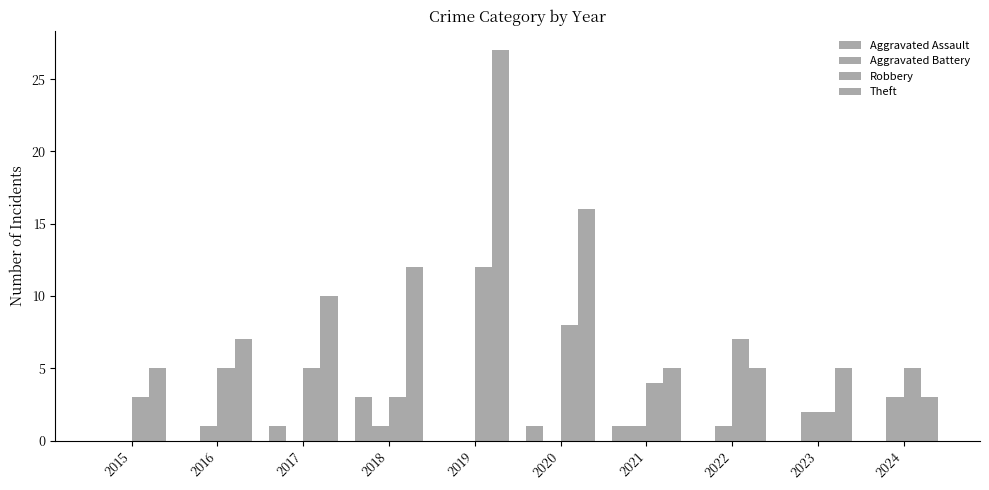

The Theft series shows 10 at 2017. True or false?

True